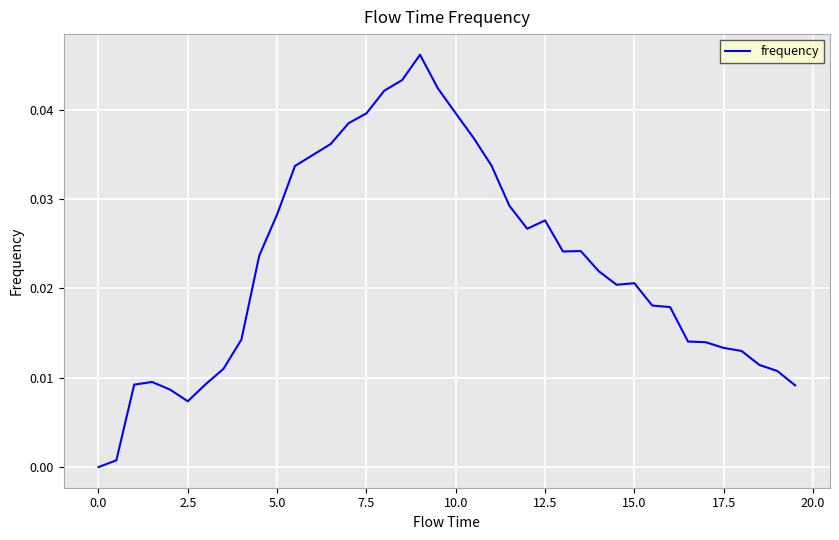

How many lines are shown in the chart?

1